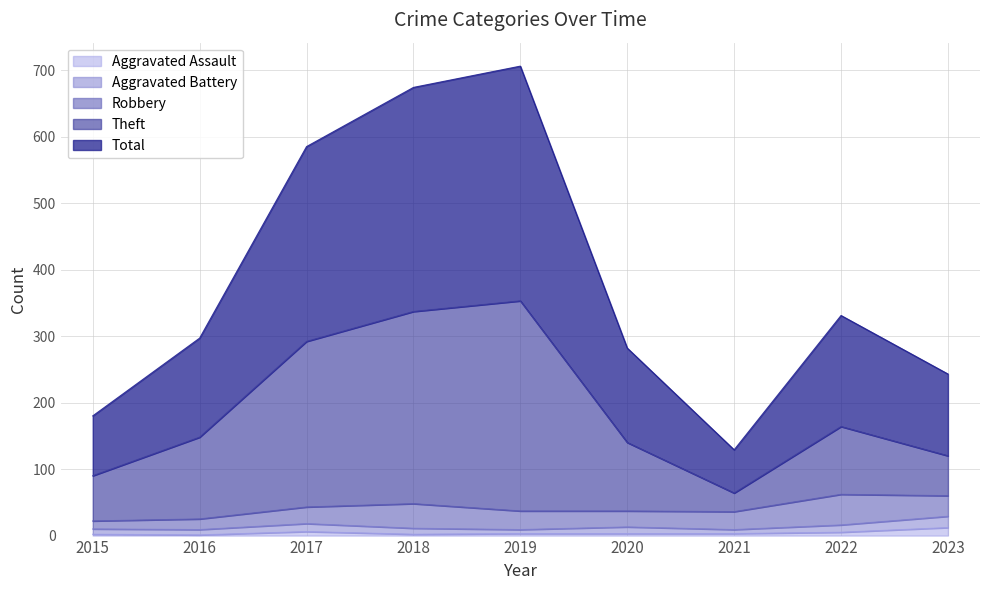

The Aggravated Assault series shows 2 at 2015. True or false?

True